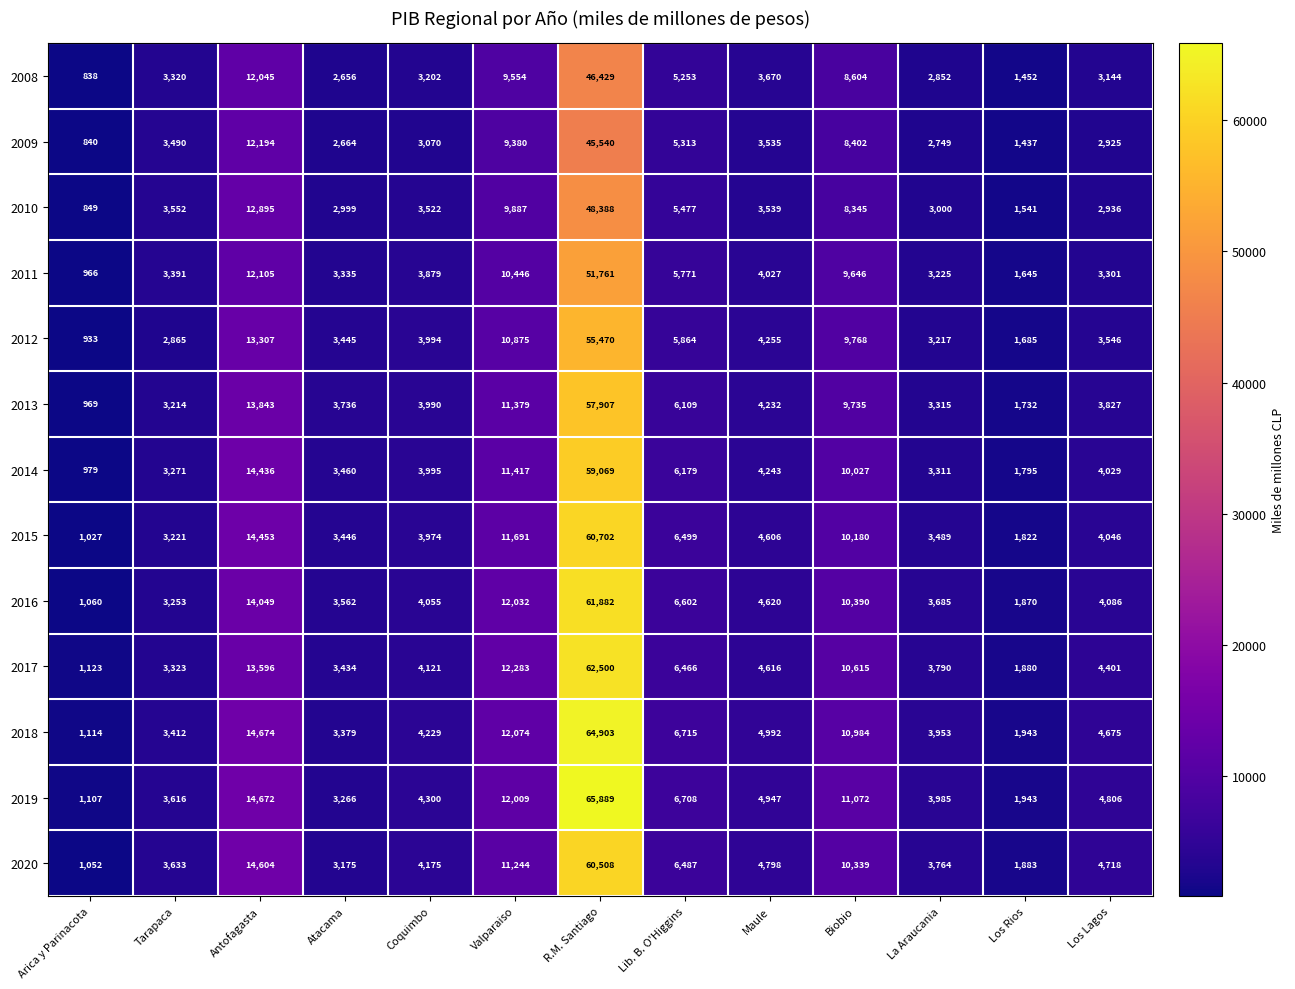

What is the difference between the maximum and second lowest values in the 2017 series?

60620